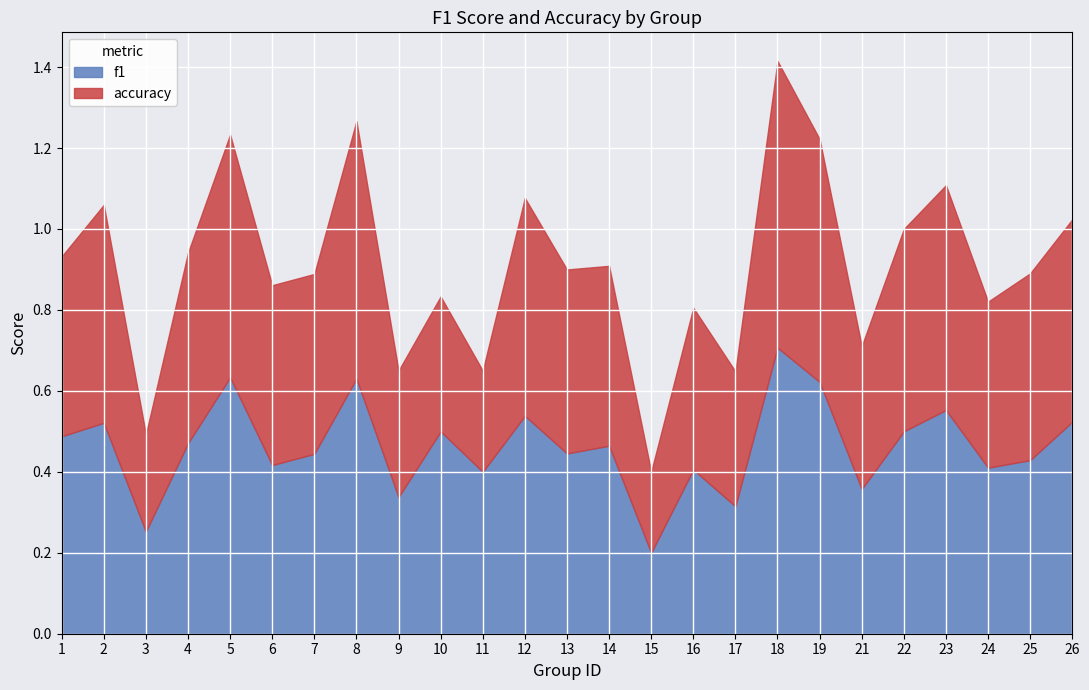

Where is the first local maximum for accuracy?

2